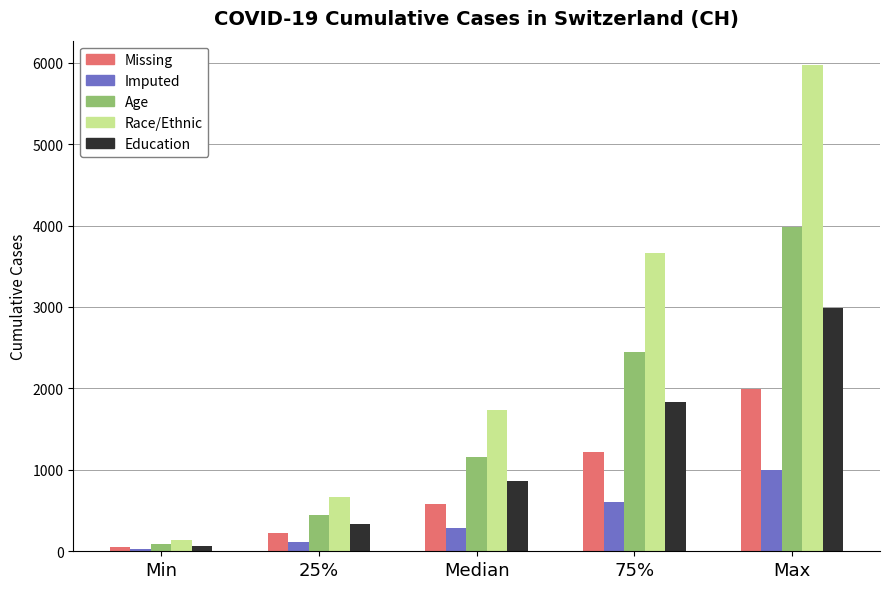

Which series has the largest total across all categories?

Race/Ethnic